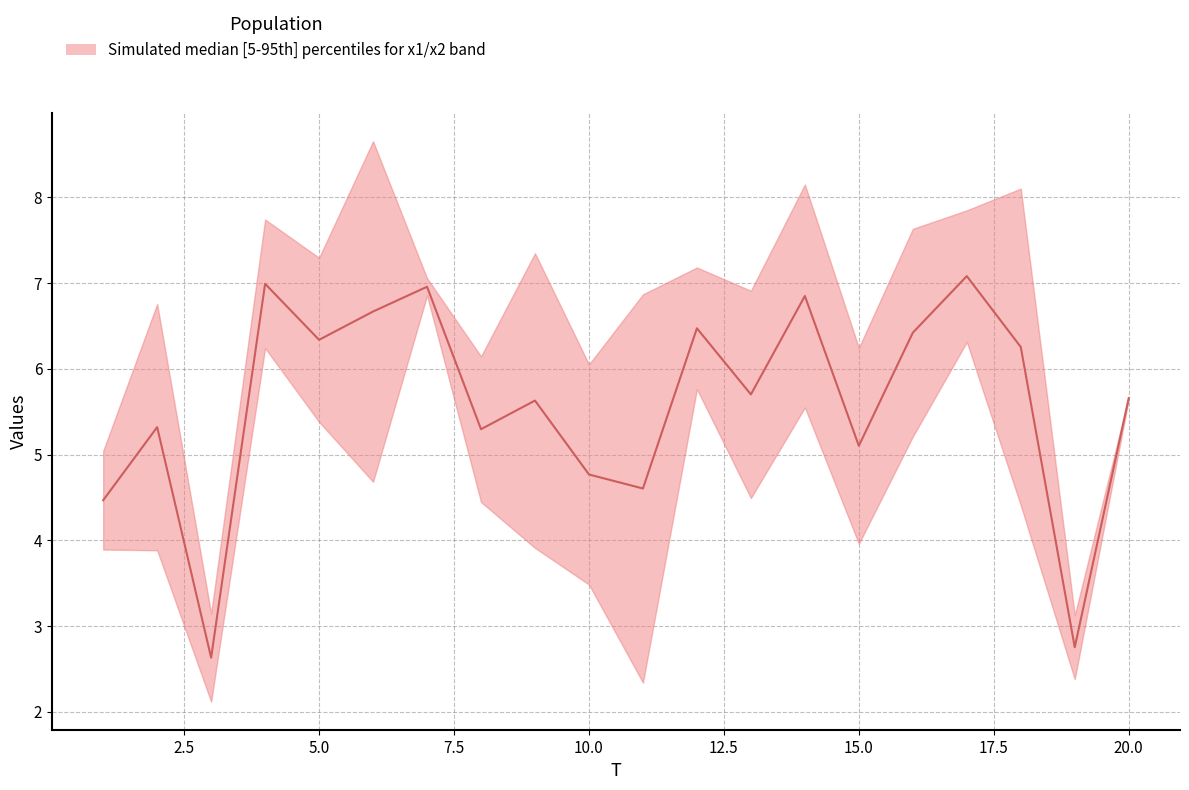

Does the chart display data point markers on the line(s)?

No